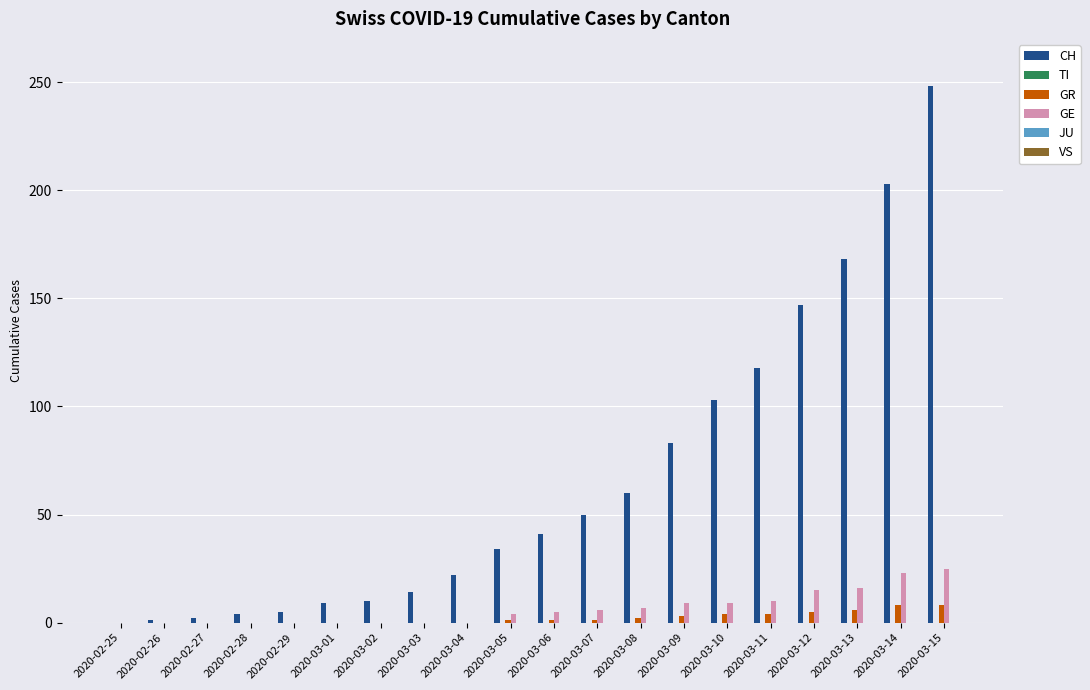

The value of GE at 2020-02-29 is 0. True or false?

True